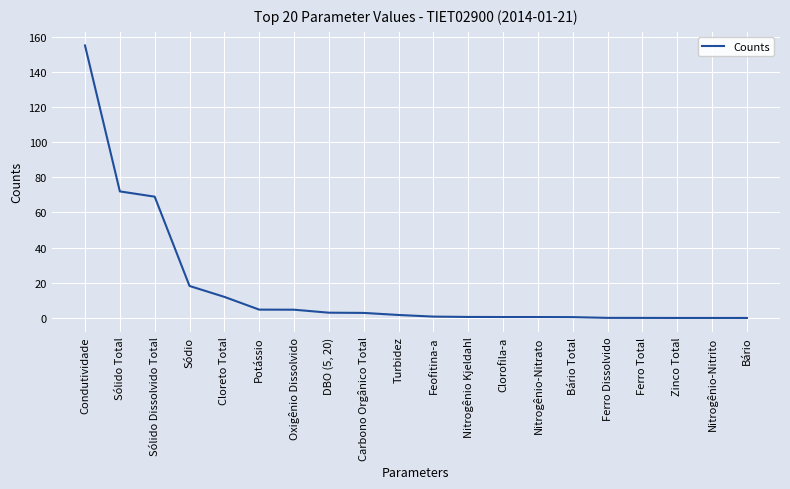

What position from the left is Potássio?

6